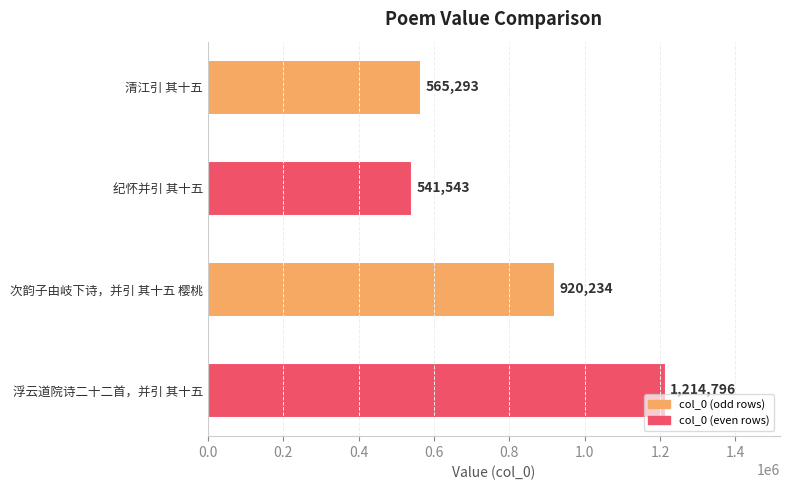

What position from the top is 次韵子由岐下诗，并引 其十五 樱桃?

3